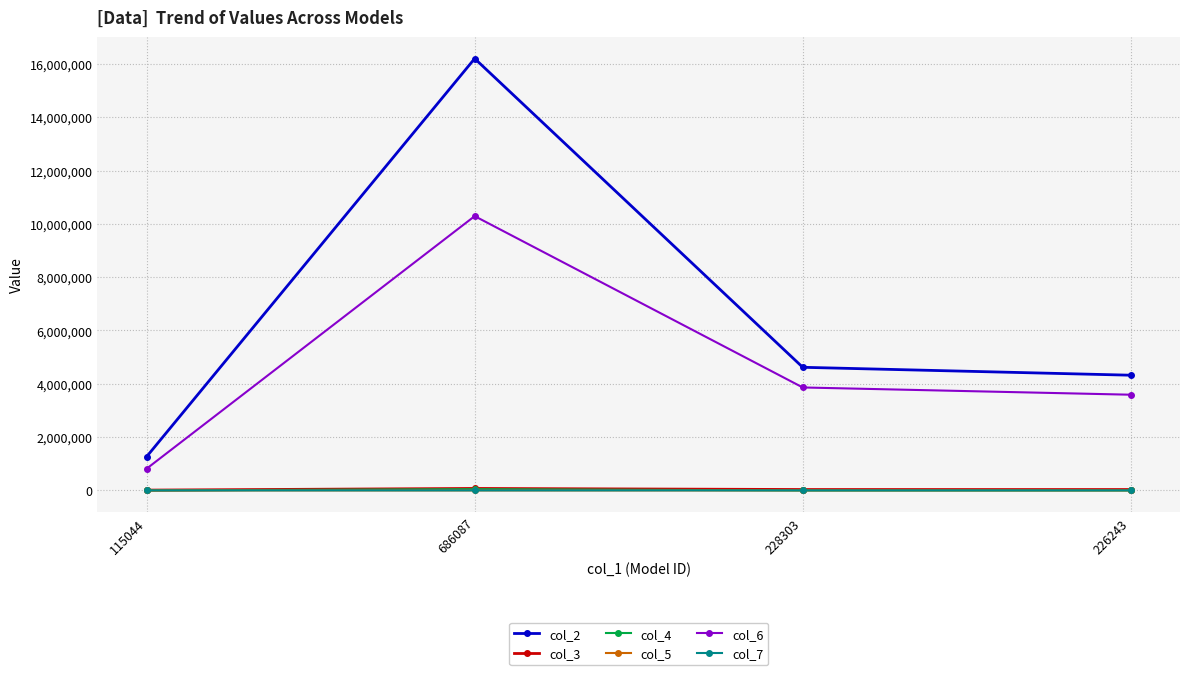

Which series has the widest spread of values?

col_2